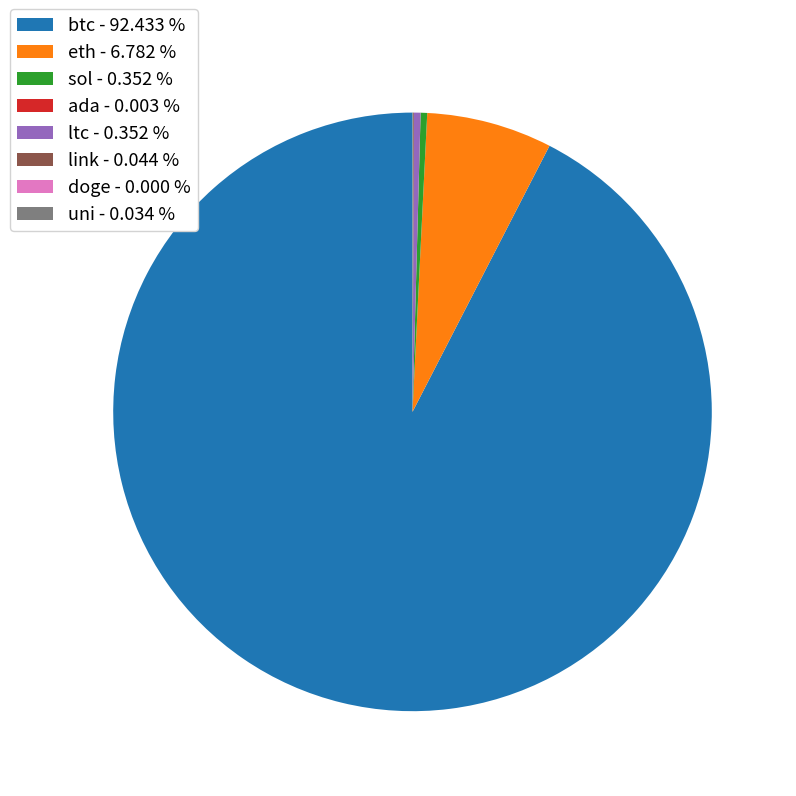

True or false: sol accounts for 10% of the total.

False